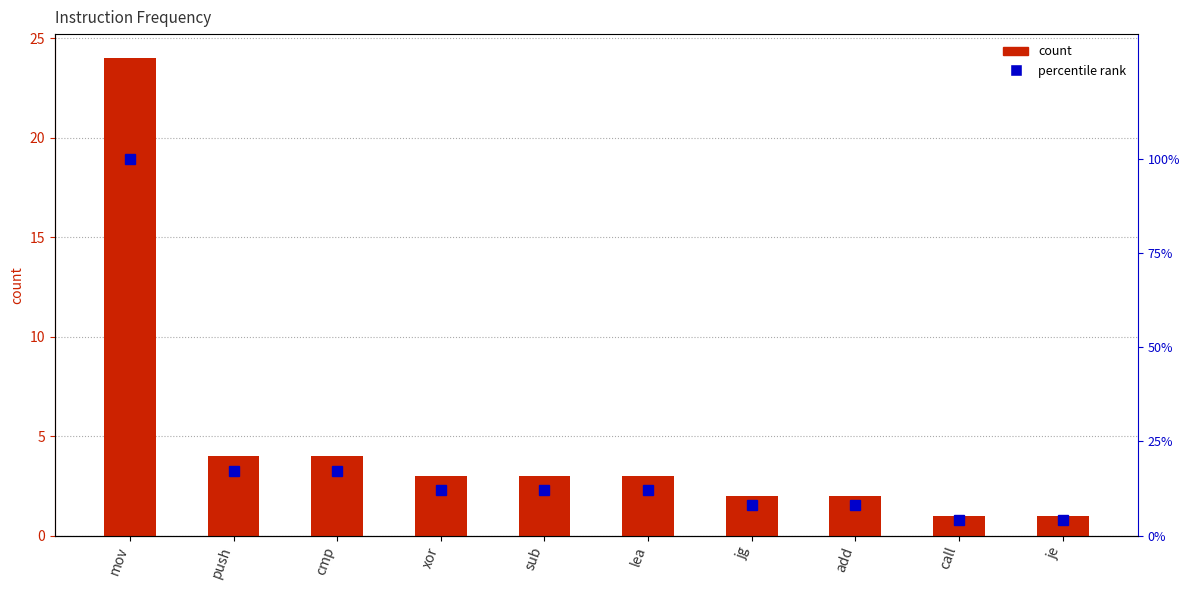

At which label does percentile rank reach its peak?

mov